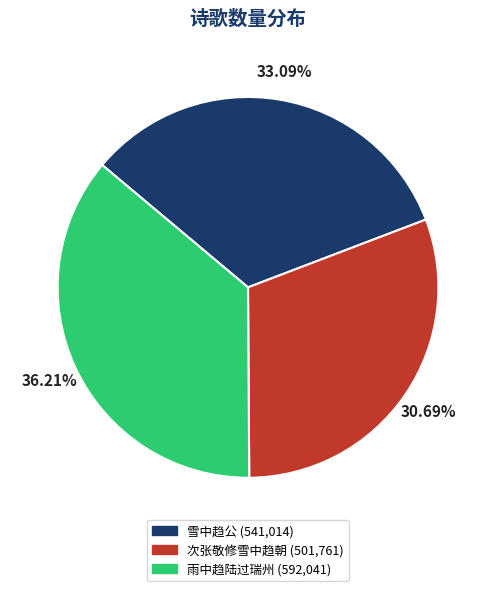

Approximately how many times larger is the value at 雪中趋公 compared to 雨中趋陆过瑞州?

0.9